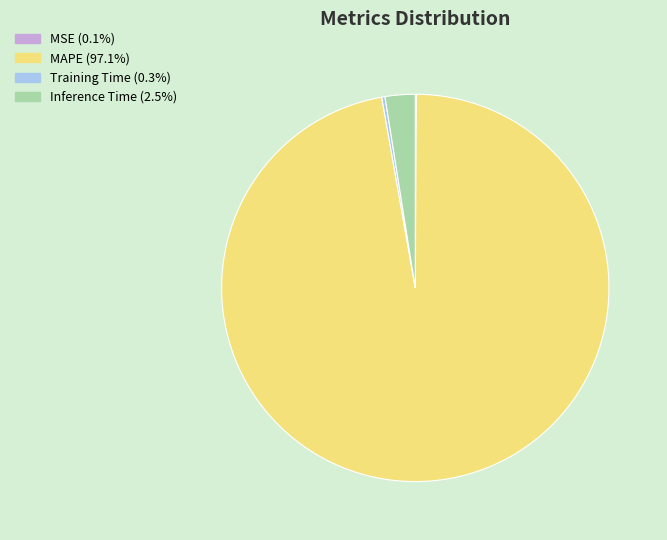

Is there any slice that represents more than half of the pie?

Yes